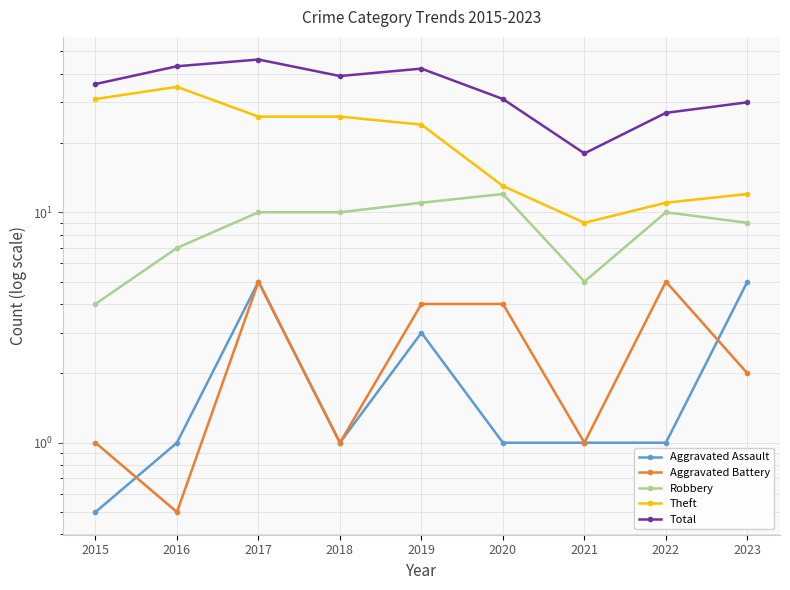

What is the total value across all series at 2019?

84.0